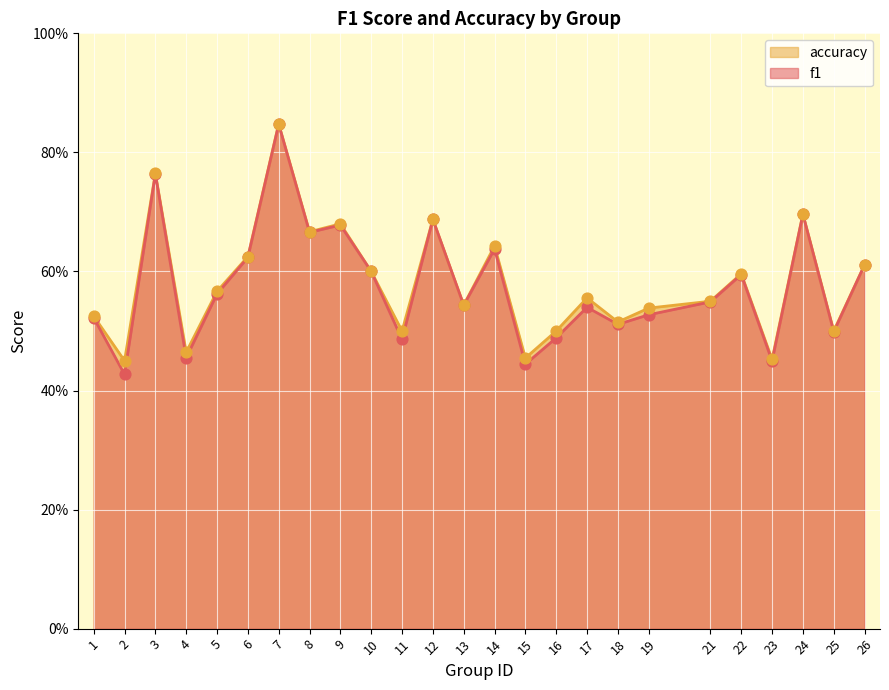

Which series has the largest Y range (max minus min)?

f1